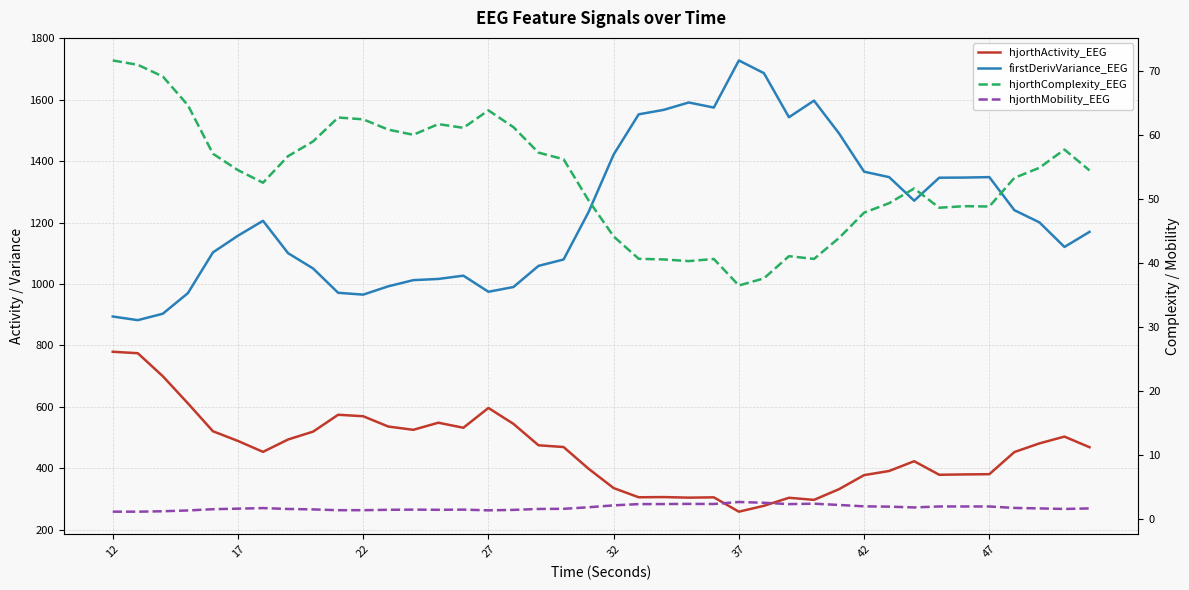

In hjorthActivity_EEG, how many points are lower than both neighbors (excluding endpoints)?

8